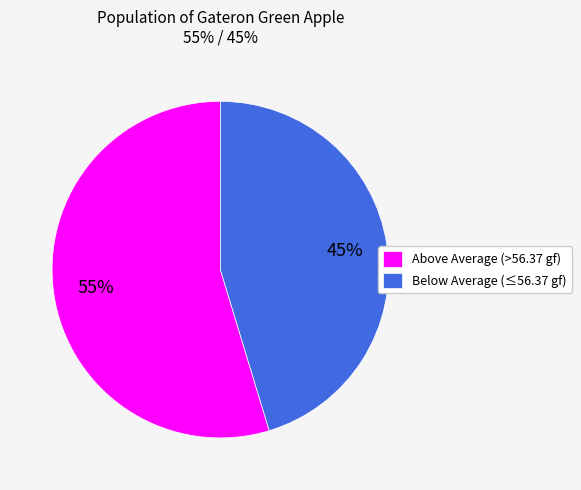

Which category has the biggest portion of the pie?

Above Average (>56.37 gf)